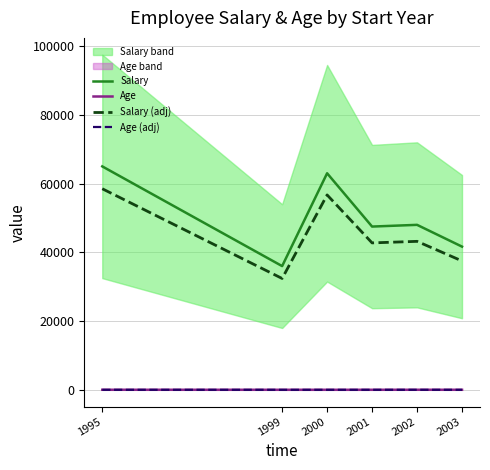

Rank the categories by Age (adj) value from lowest to highest.

2000, 1999, 2001, 2003, 1995, 2002